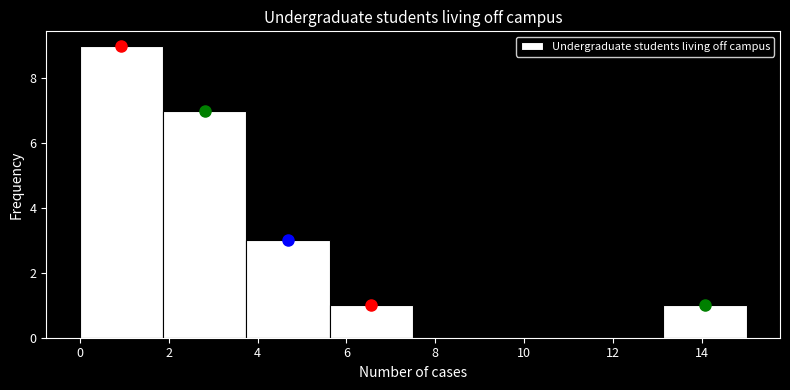

What is the height of the bar covering 0.0 to 1.8 on the x-axis? Neither the bar edges nor the heights are printed on the chart, so give them approximately, as read against the axes.

9